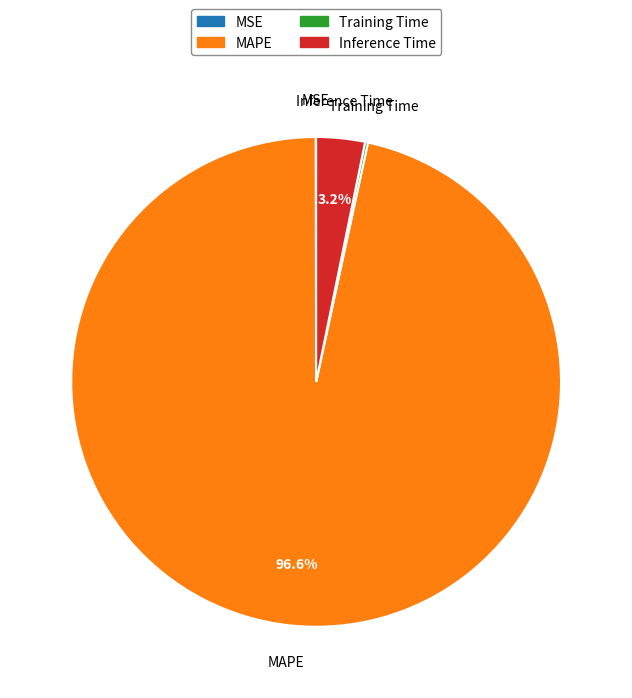

Which slice represents more than half of the pie?

MAPE